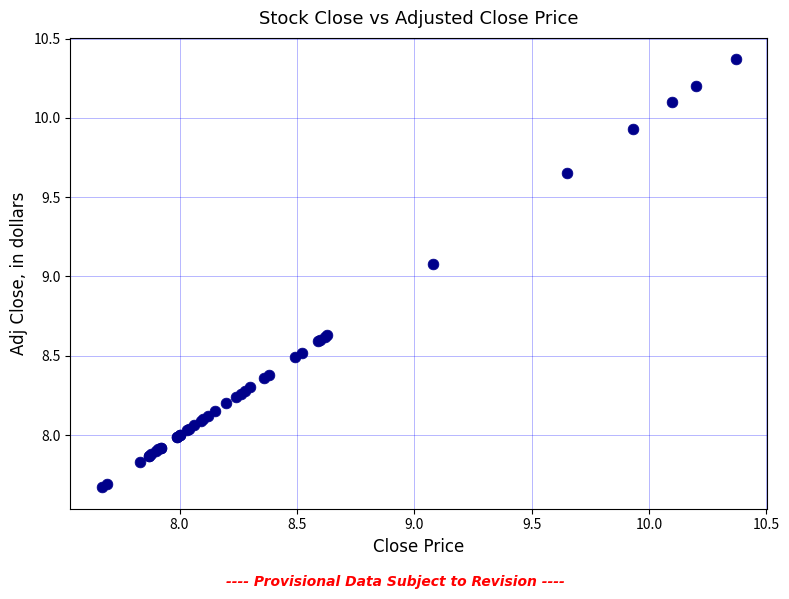

What Y value in the scatter plot is closest to 9?

9.1